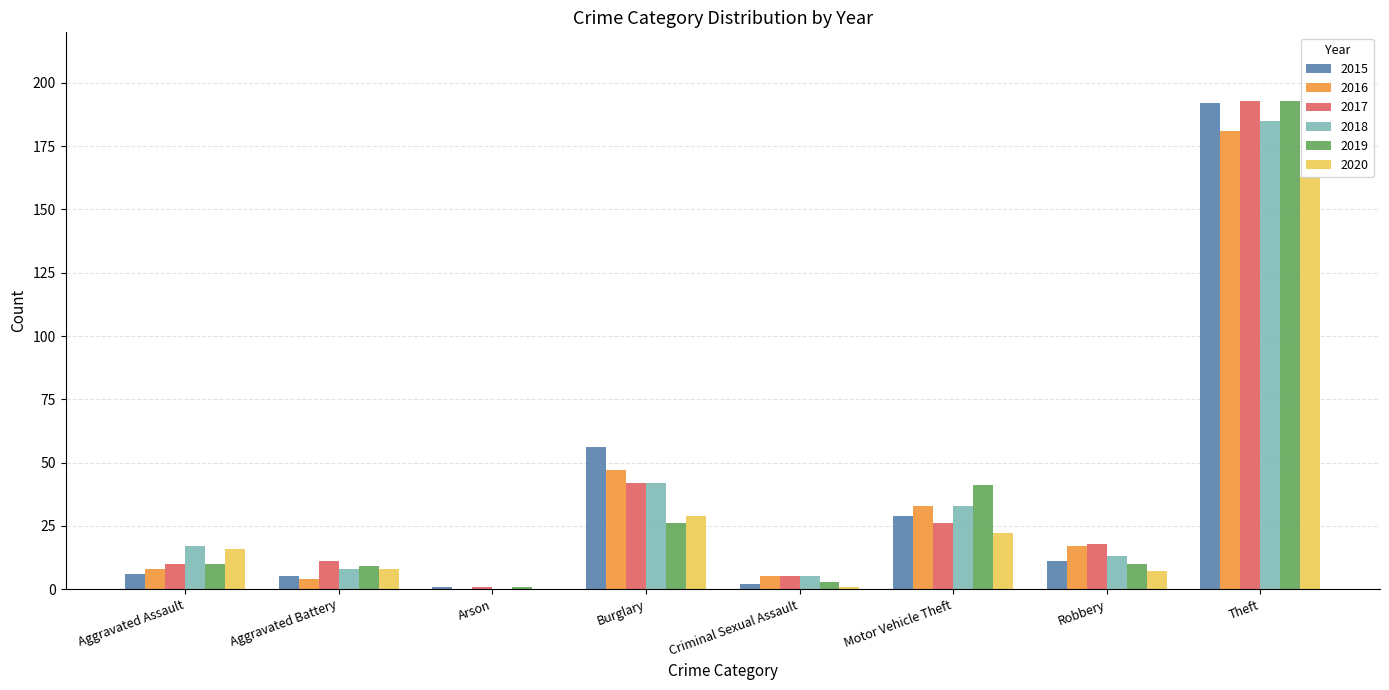

How many series are shown in this chart?

6